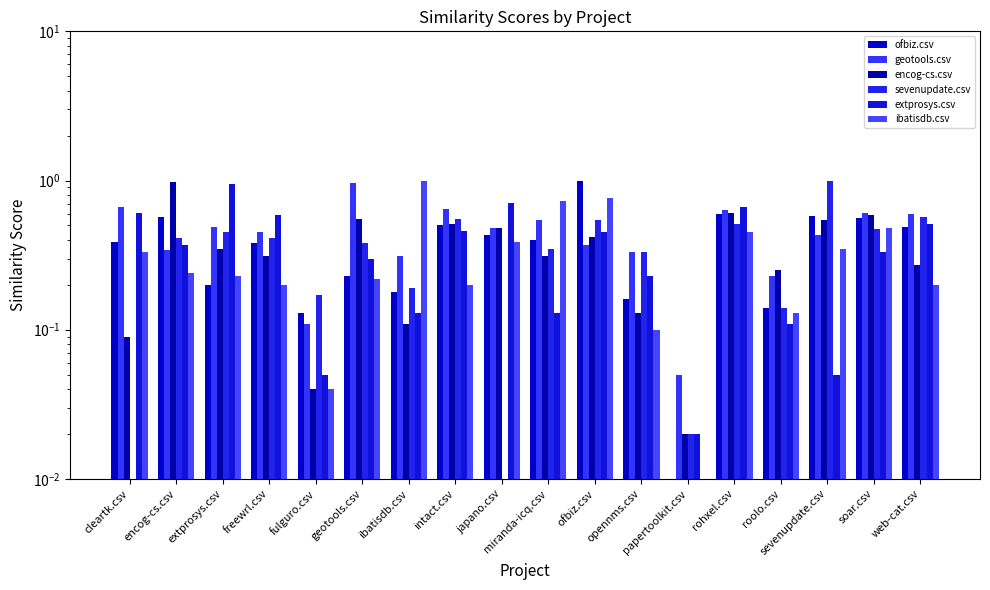

Between papertoolkit.csv and soar.csv, which is larger?

soar.csv